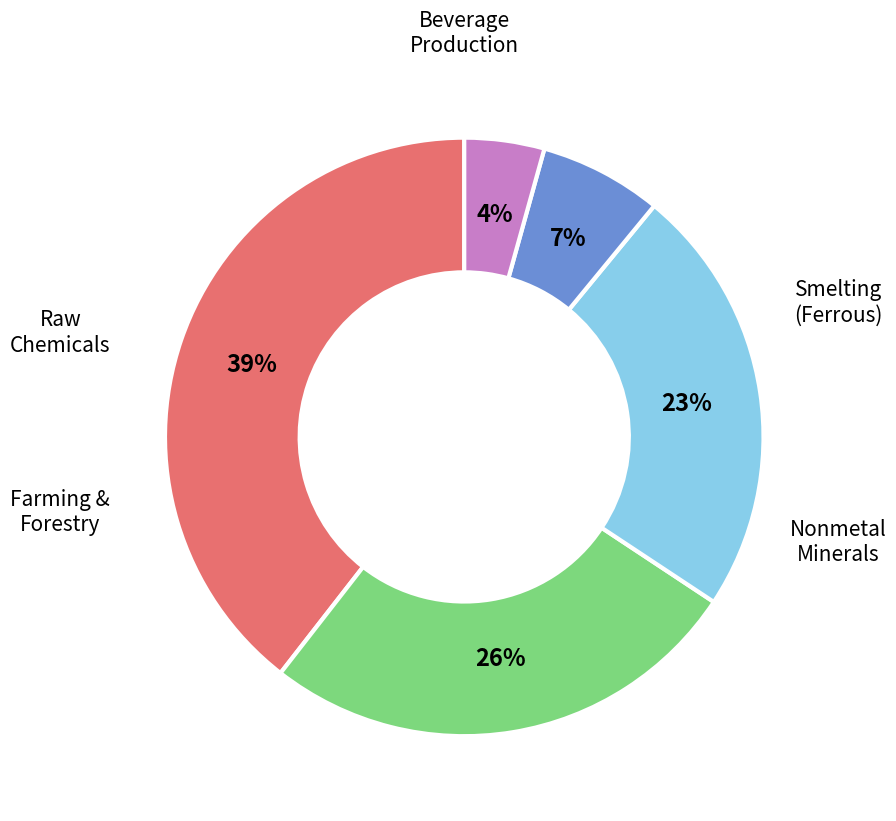

To the nearest percent, what is the difference between the largest and smallest slice percentages?

35%